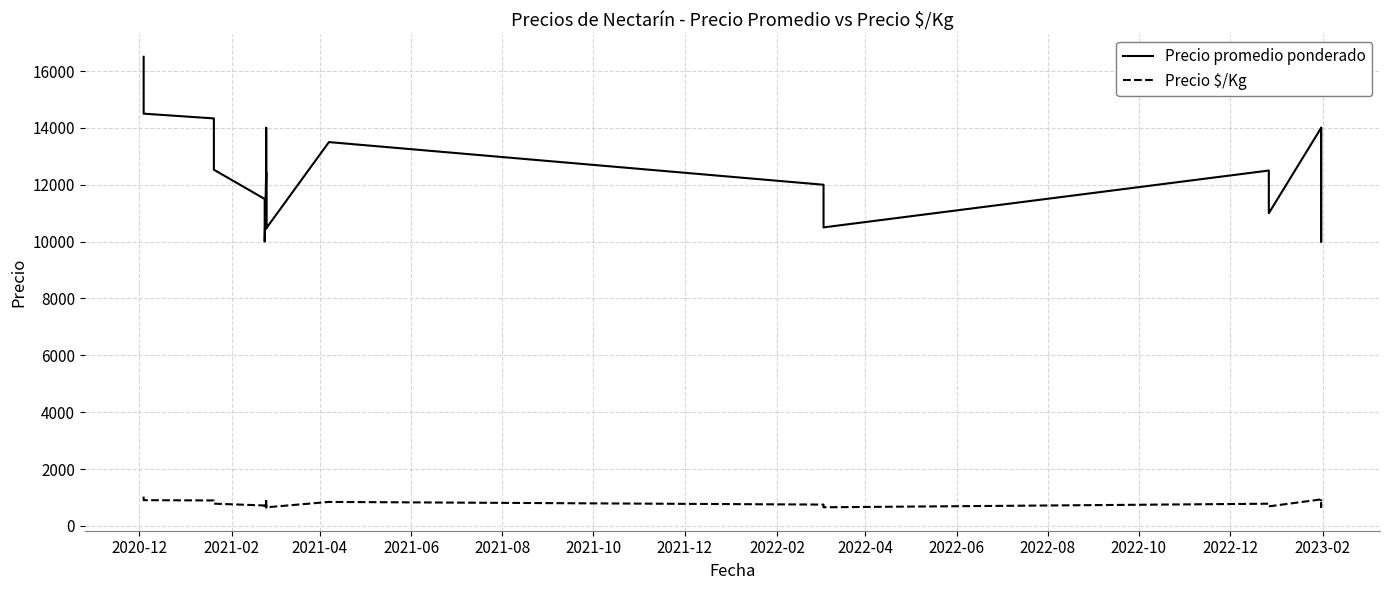

How many data points does each series have?

20